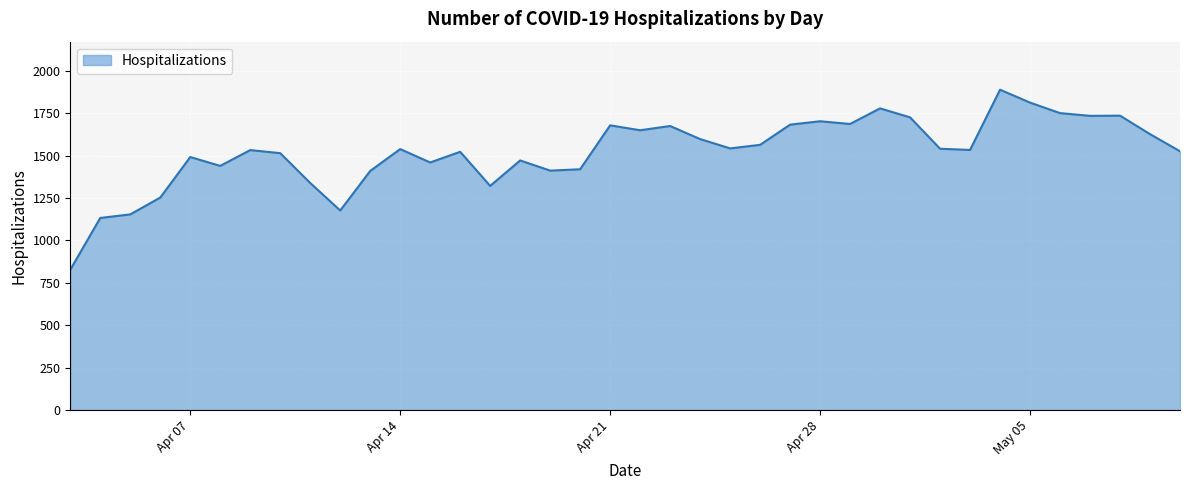

What is the difference between the maximum and minimum values?

1061